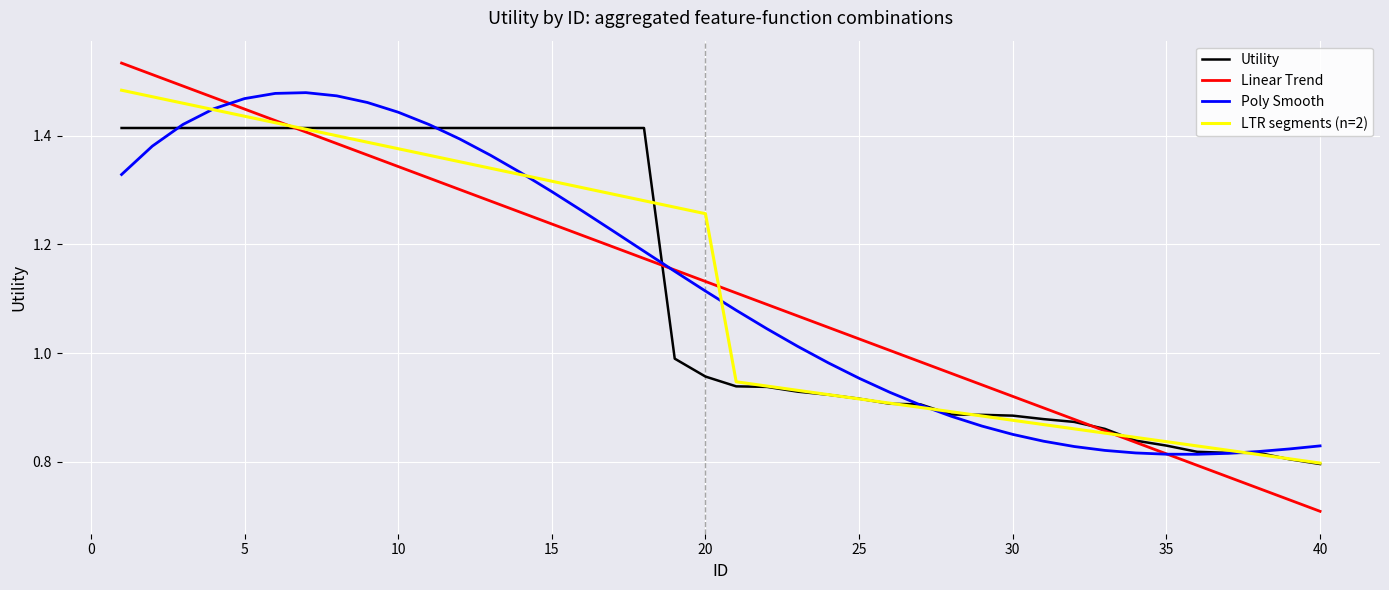

After their last crossing, which series has the higher values: Utility or Linear Trend?

Utility